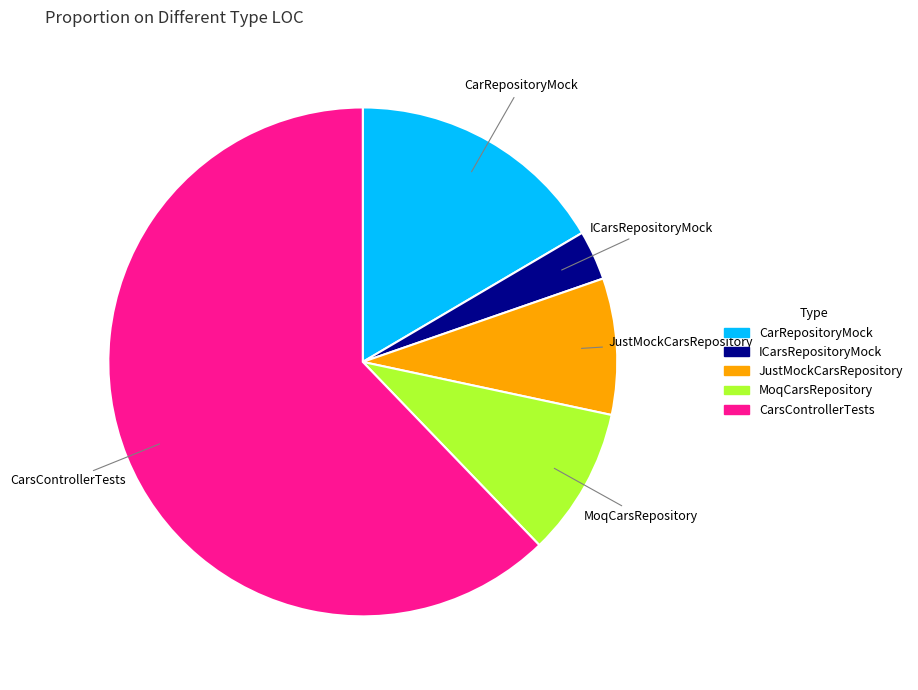

Approximately how many times larger is the value at ICarsRepositoryMock compared to CarsControllerTests?

0.1